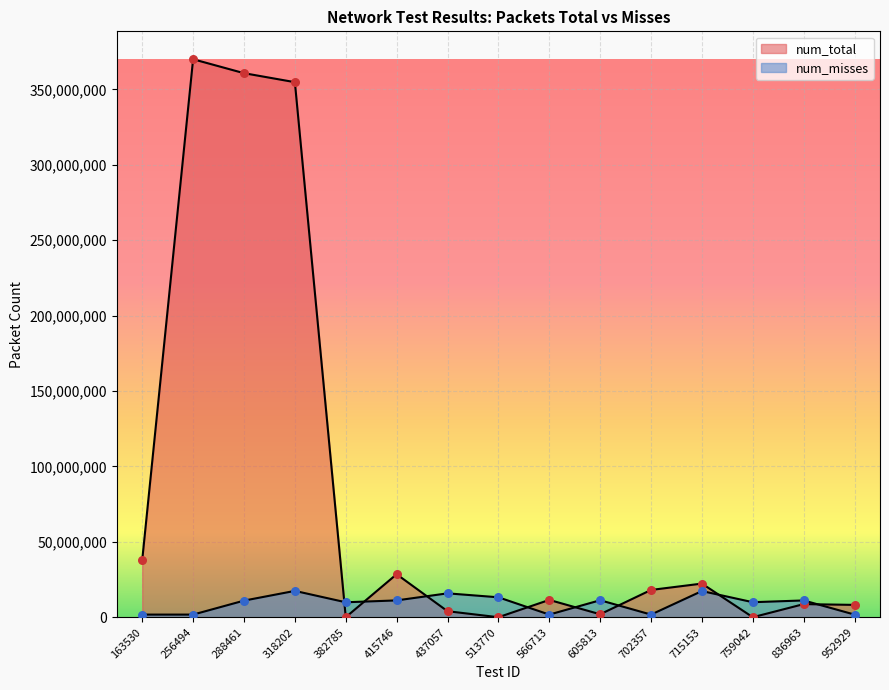

What are all the series names shown in the legend?

num_total, num_misses